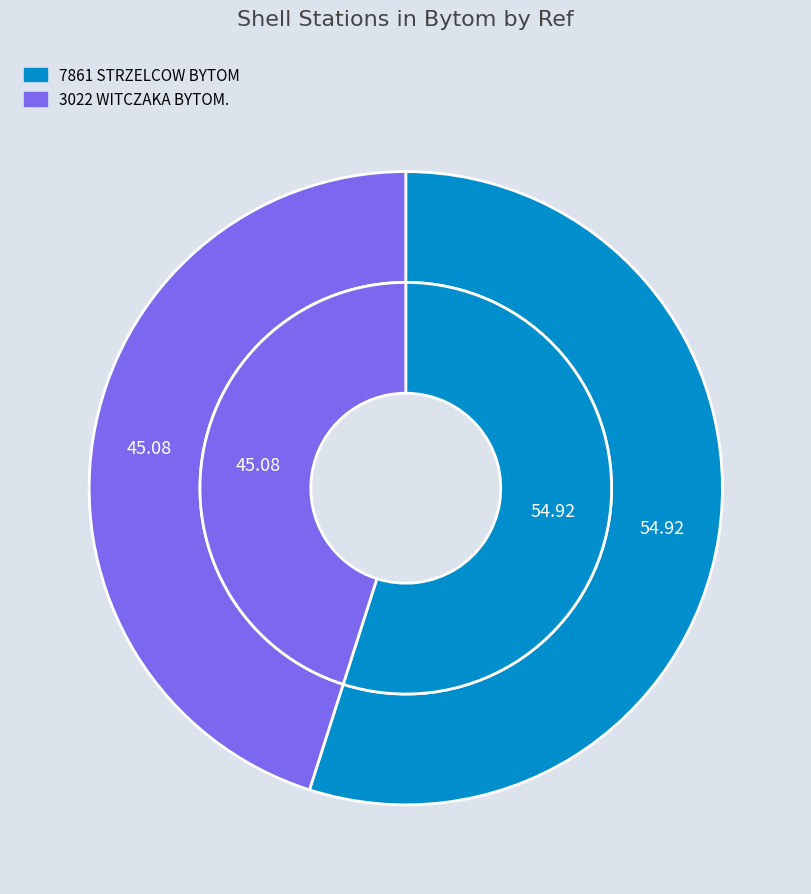

What is the total percentage of 7861 STRZELCOW BYTOM and 3022 WITCZAKA BYTOM.?

100.0%